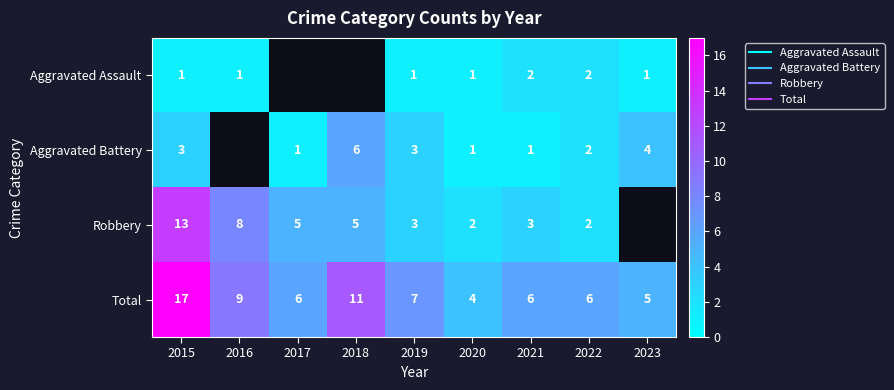

Between 2022 and 2023, which is larger?

2022